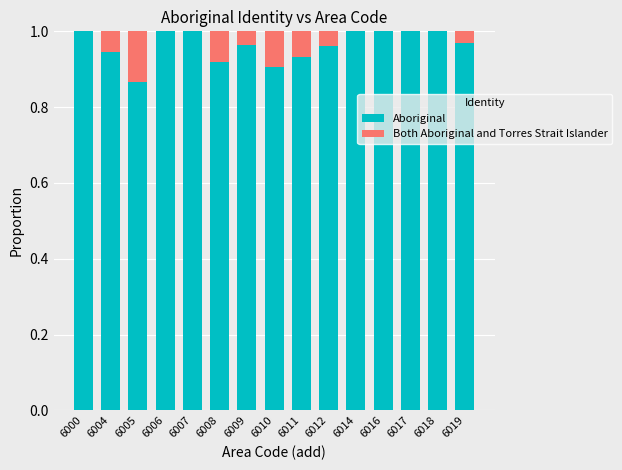

The Aboriginal series shows 0.3 at 6017. True or false?

False